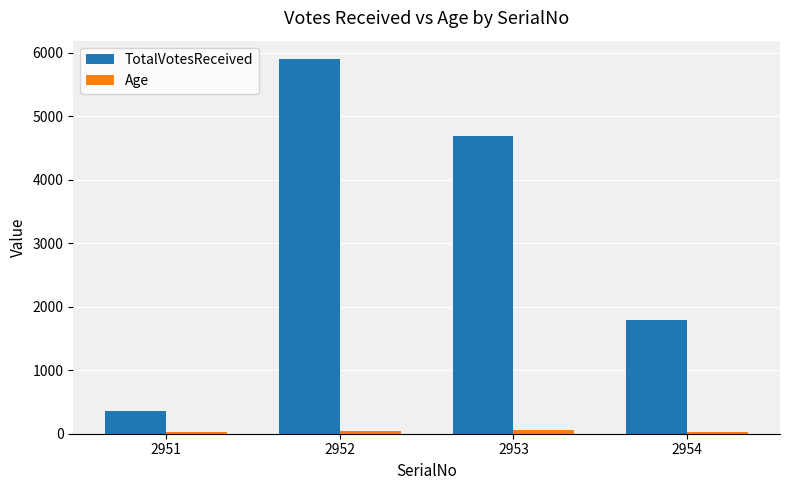

The value of TotalVotesReceived at 2952 is 2134. True or false?

False